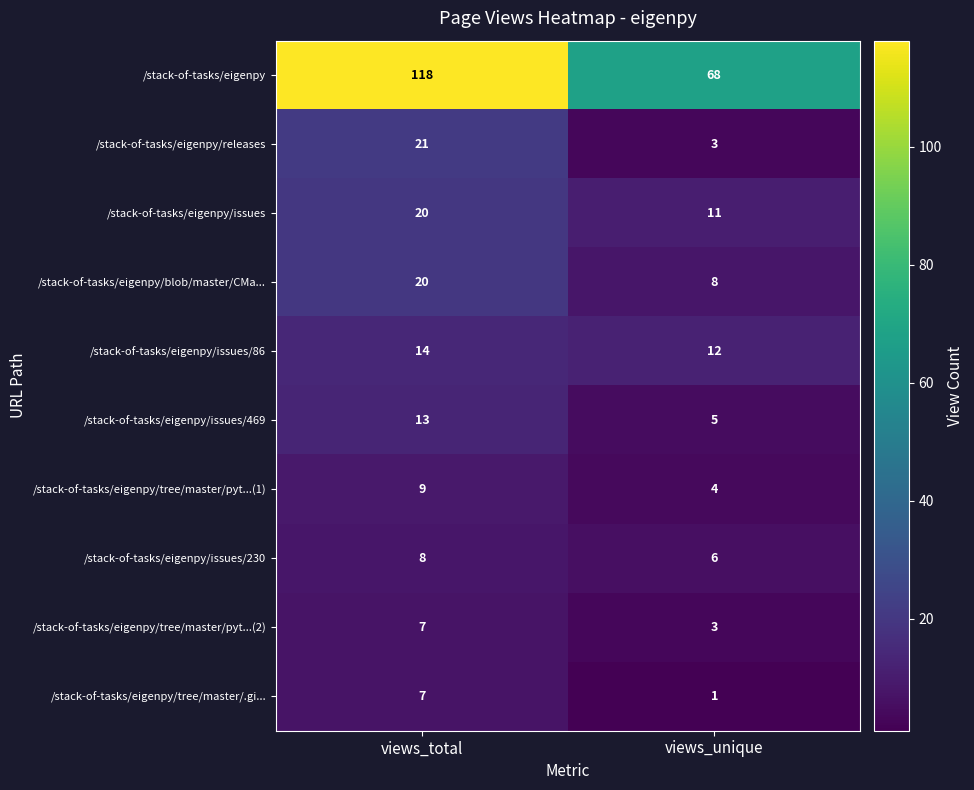

The value of /stack-of-tasks/eigenpy/blob/master/CMa... at views_total is 20. True or false?

True